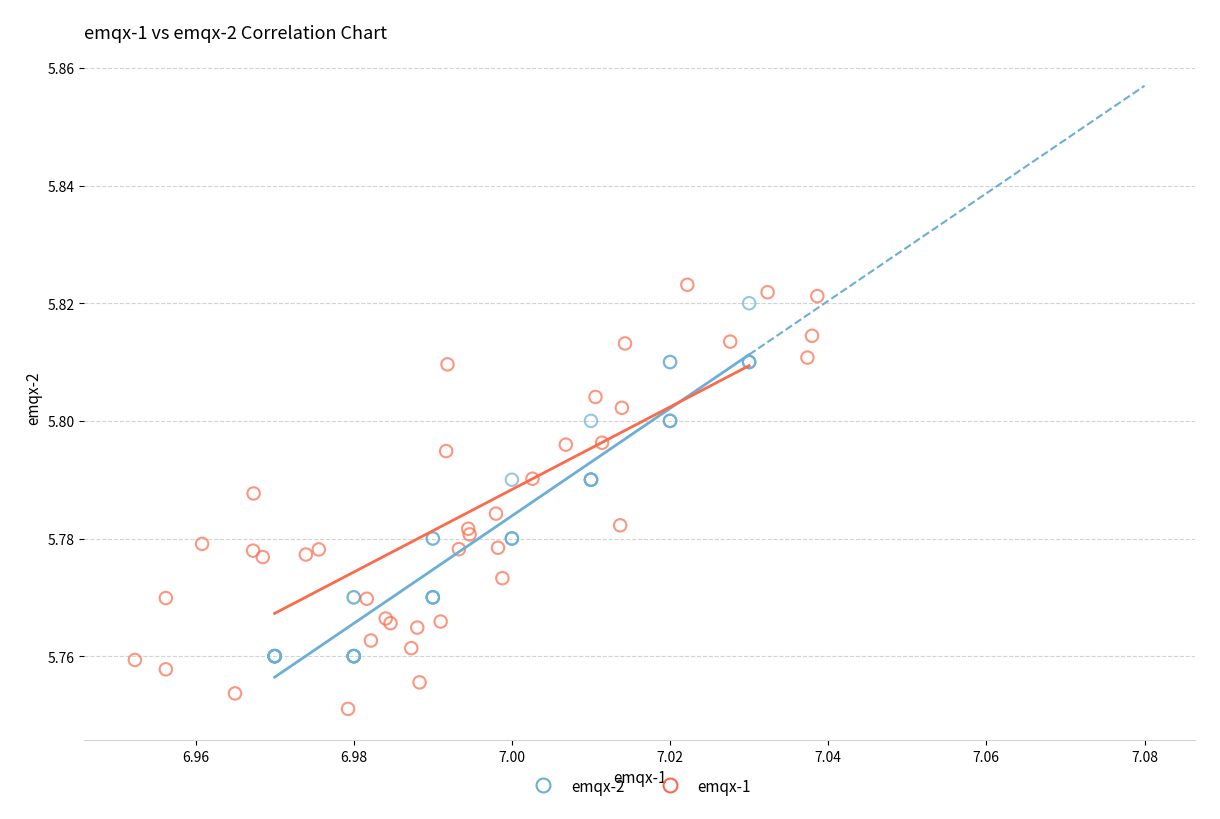

Which series has the largest Y range (max minus min)?

emqx-1